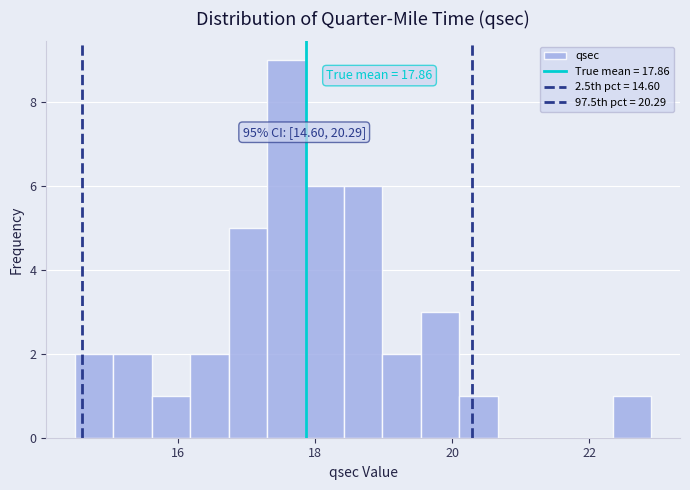

Around what value on the x-axis is the tallest bar? Give the approximate position of its centre, as read against the axis.

17.6